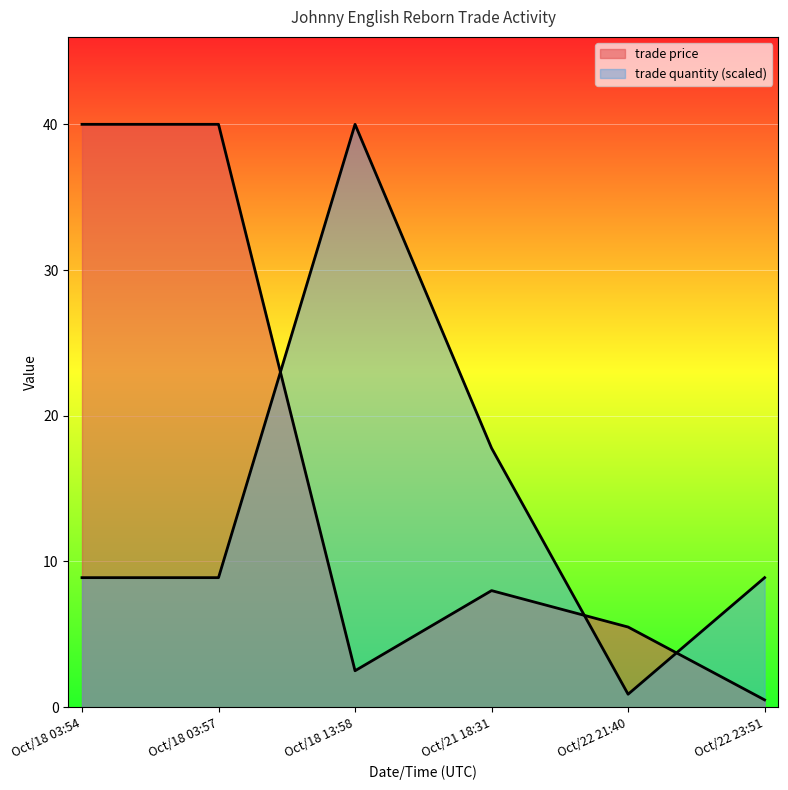

True or false: trade quantity has a value of 17.8 at Oct/21 18:31.

True